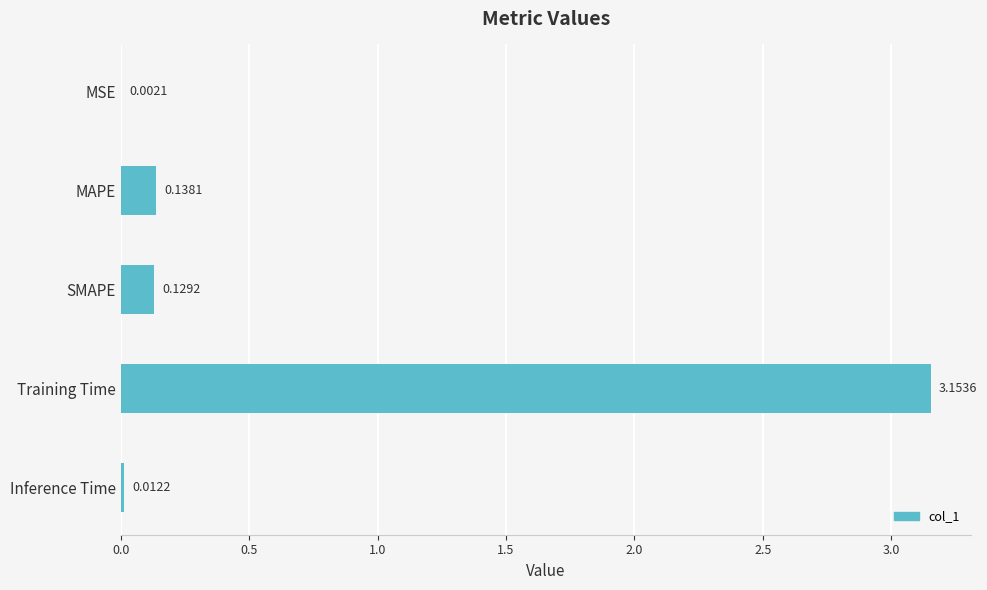

At which category does the chart reach its peak across all series?

Training Time